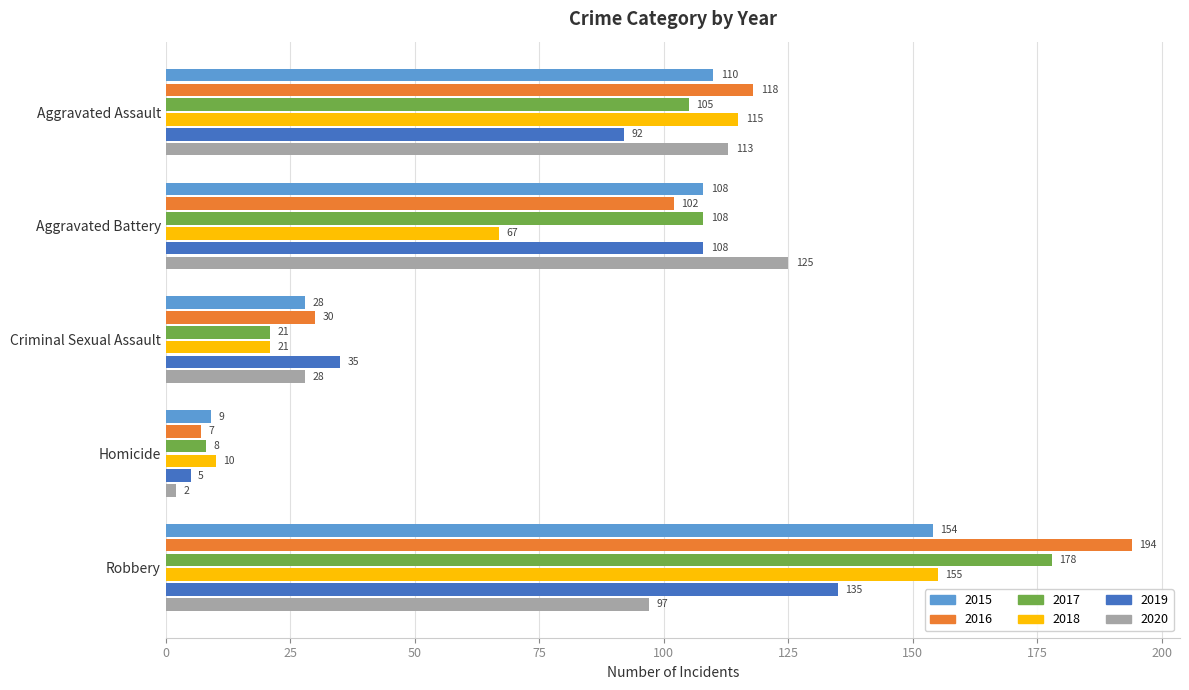

What is the sum of all 2017 values?

420